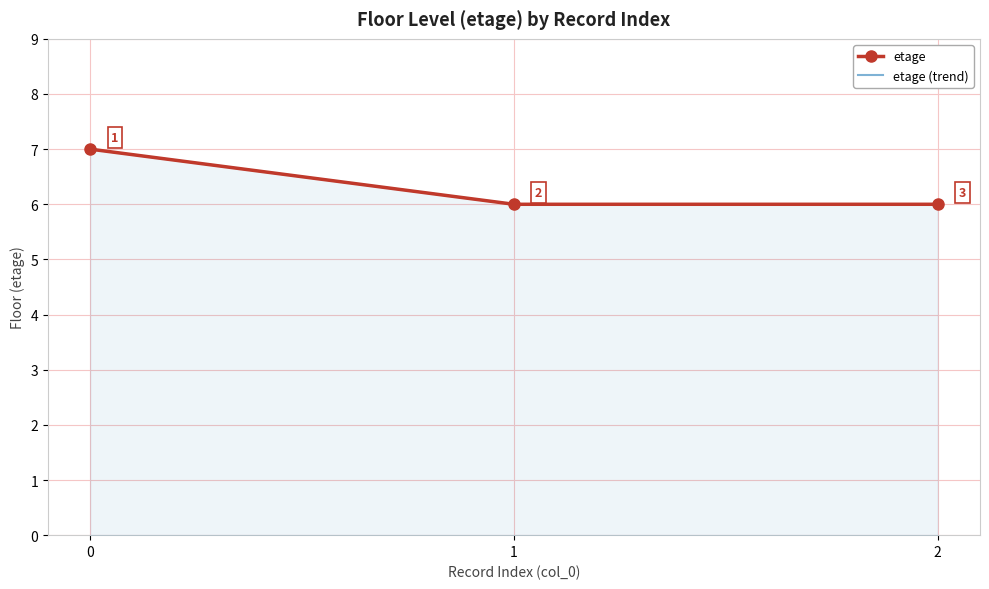

What is the value of the 1st point from the left?

7